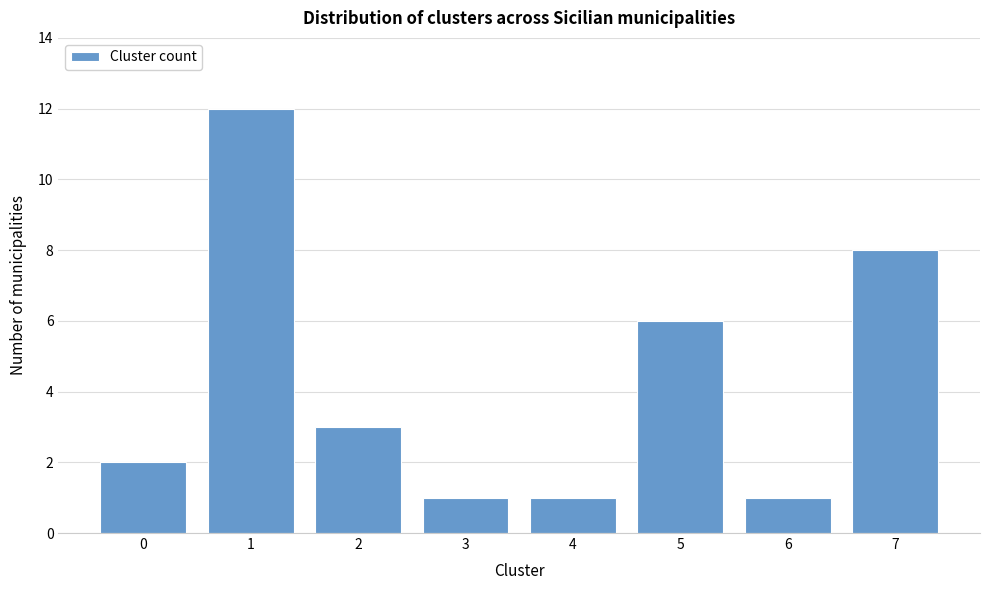

Reading left to right, transcribe all the data shown in this chart.

0=2	1=12	2=3	3=1	4=1	5=6	6=1	7=8